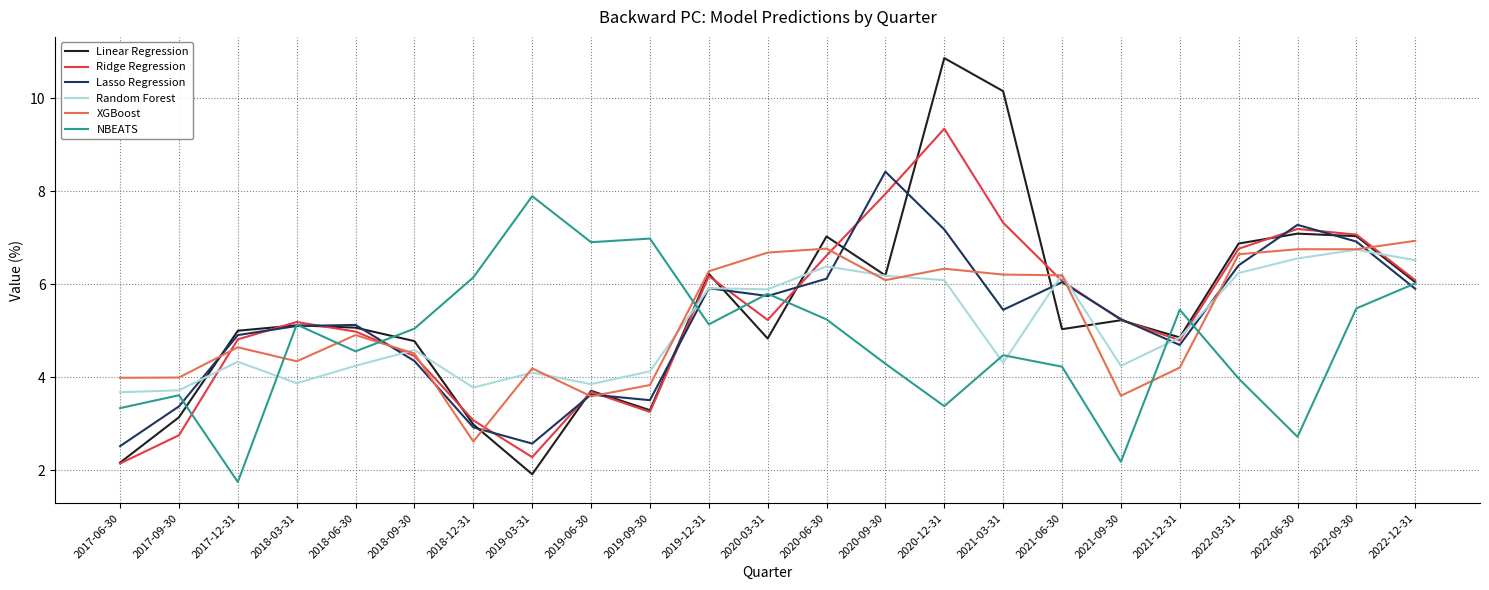

How many lines are shown in the chart?

6